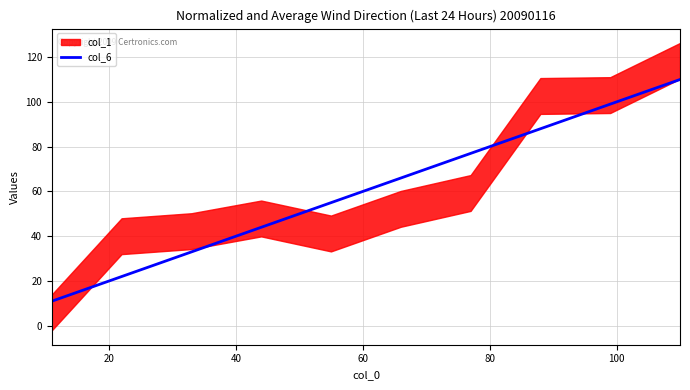

What is the highest value of the col_6 series?

110